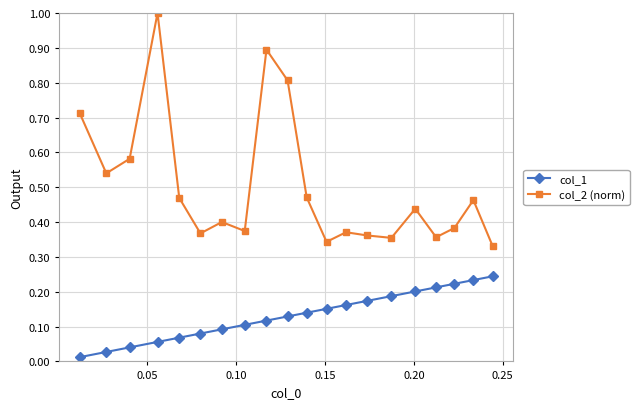

Rank the series by their average value, from highest to lowest.

col_2 (norm), col_1